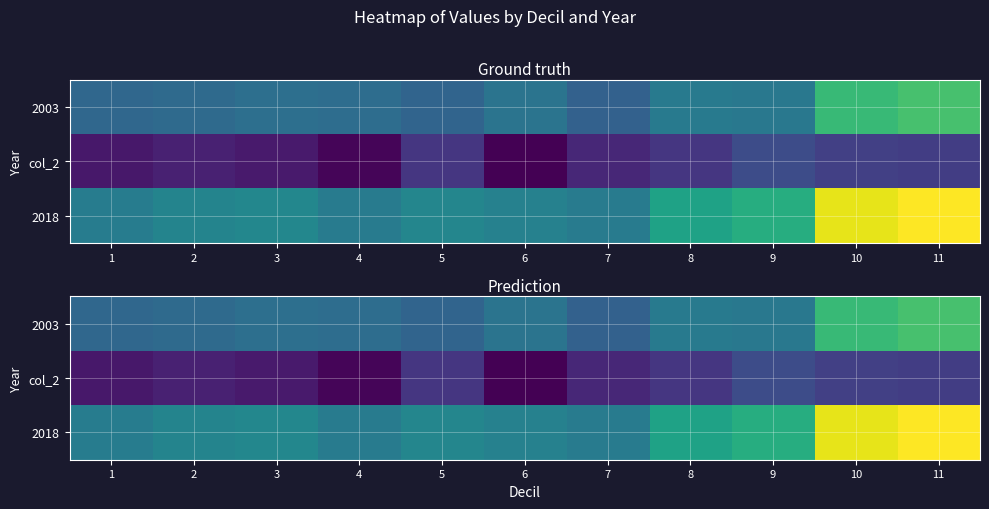

How many categories are shown in the chart?

11